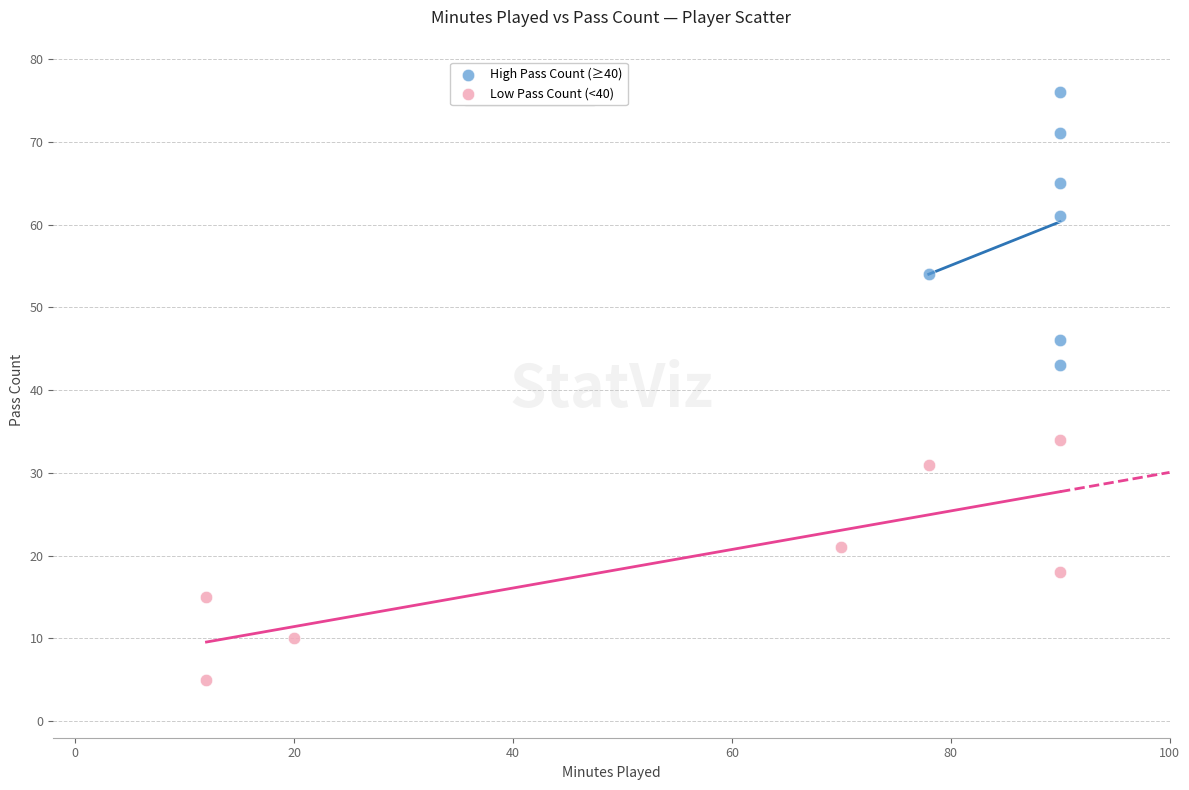

Which series reaches the minimum Y coordinate?

Low Pass Count (<40)